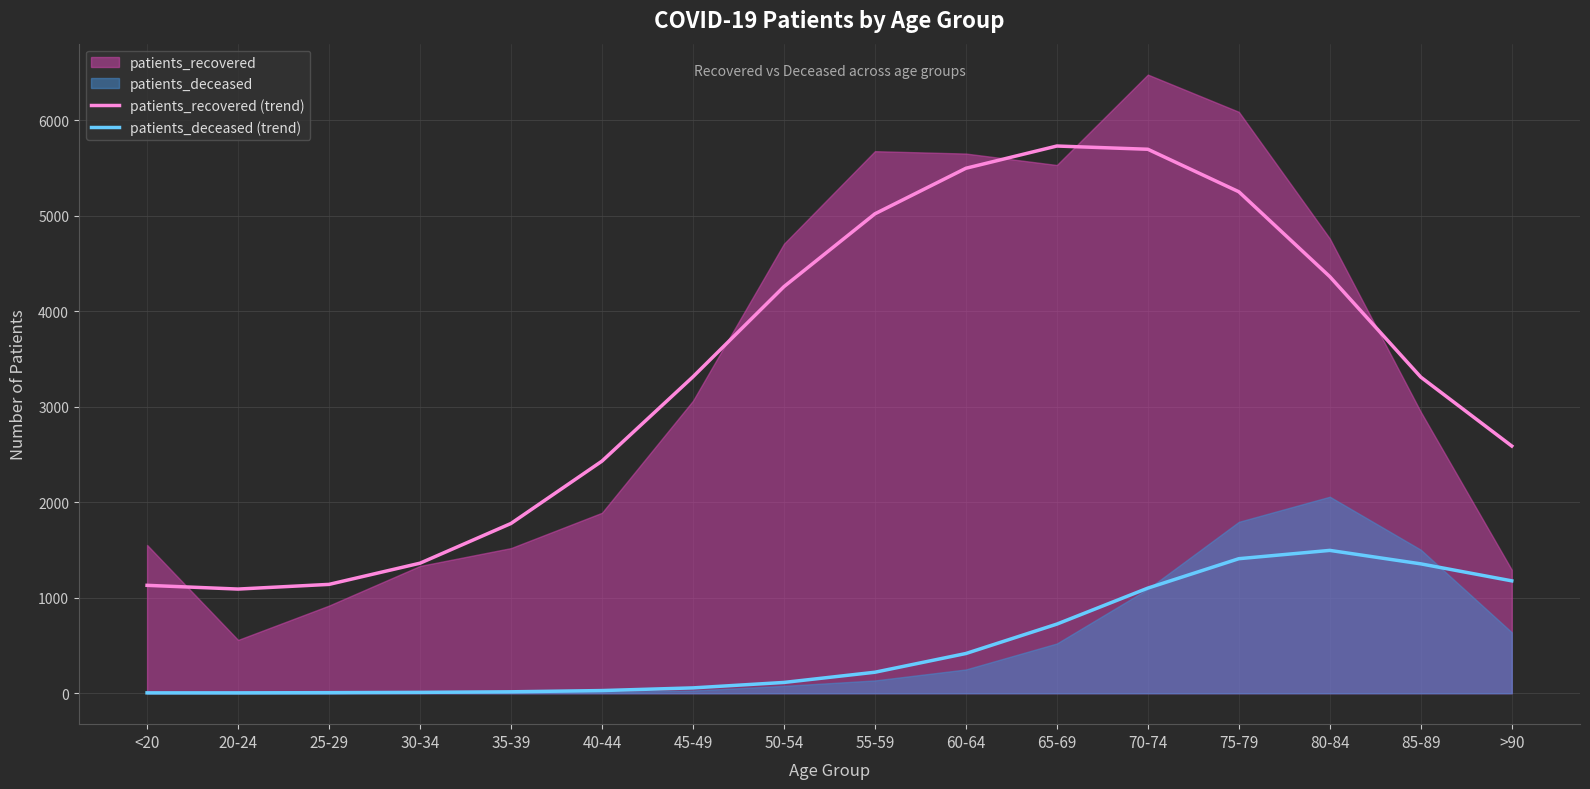

List the labels in order of patients_recovered (trend) value, smallest first.

20-24, <20, 25-29, 30-34, 35-39, 40-44, >90, 85-89, 45-49, 50-54, 80-84, 55-59, 75-79, 60-64, 70-74, 65-69